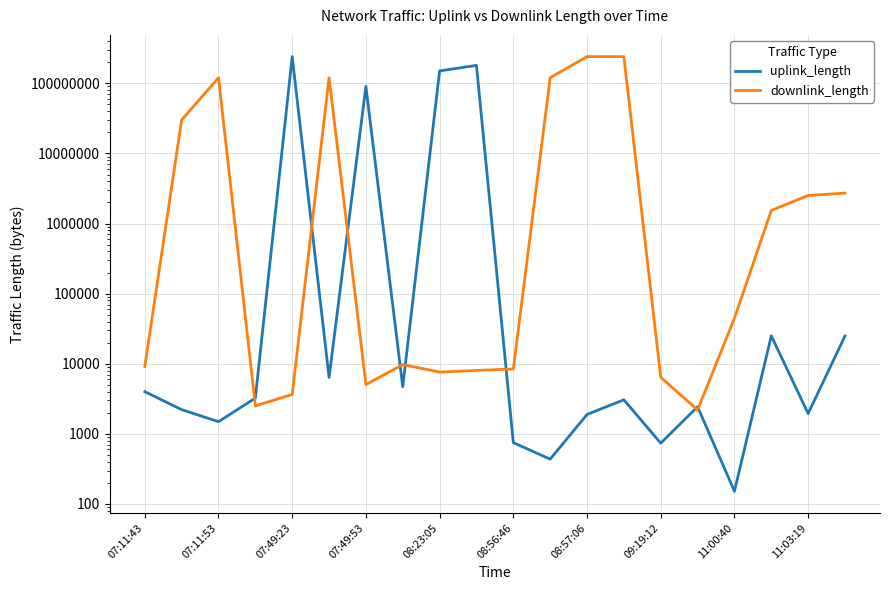

In downlink_length, how many points are higher than both neighbors (excluding endpoints)?

4